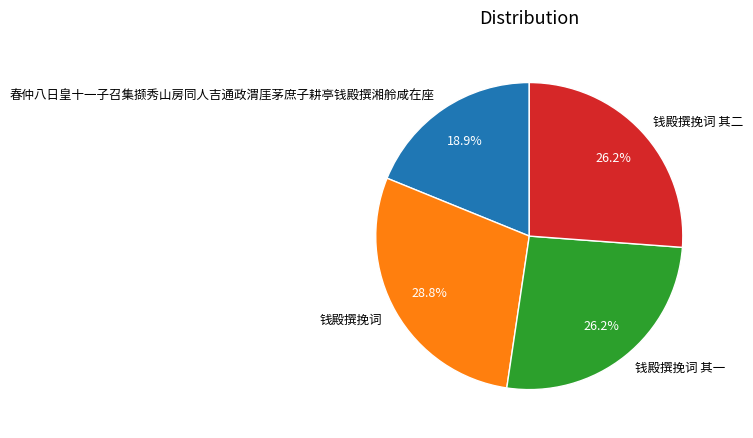

The 钱殿撰挽词 其一 slice represents 26% of the pie. True or false?

True